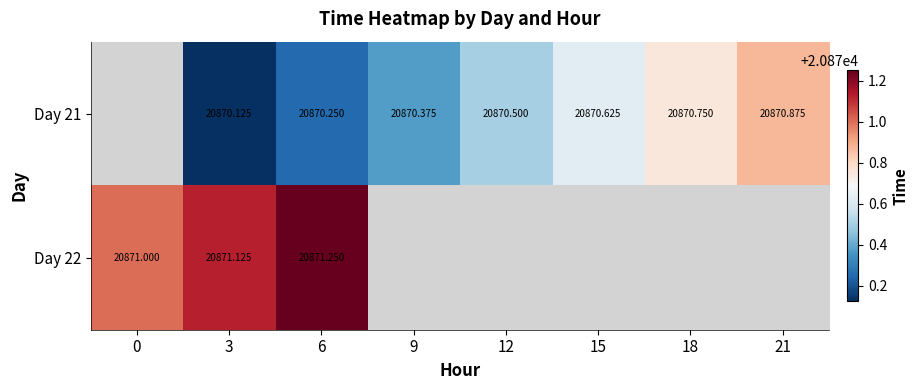

The Day 22 series shows 35701.0 at 3. True or false?

False